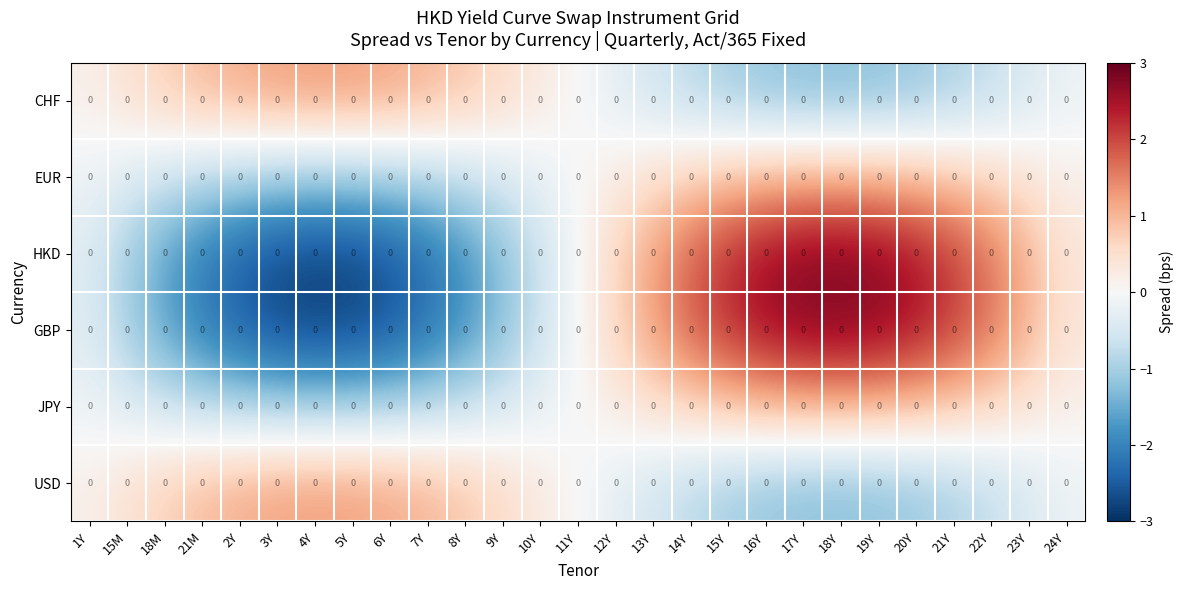

What is the minimum value for HKD?

-2.8